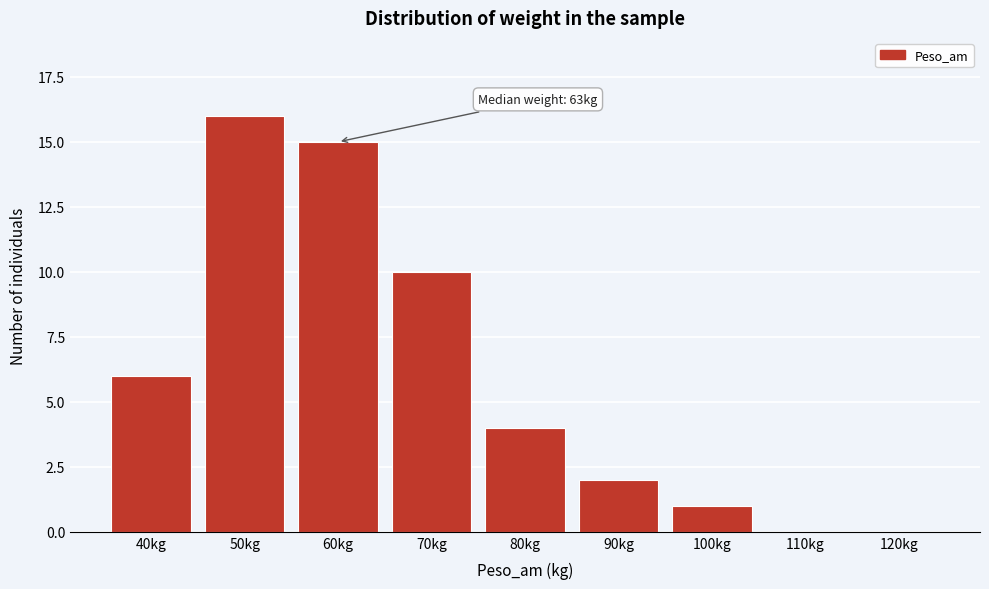

Reading left to right, list all the values displayed in this chart.

40kg=6	50kg=16	60kg=15	70kg=10	80kg=4	90kg=2	100kg=1	110kg=0	120kg=0